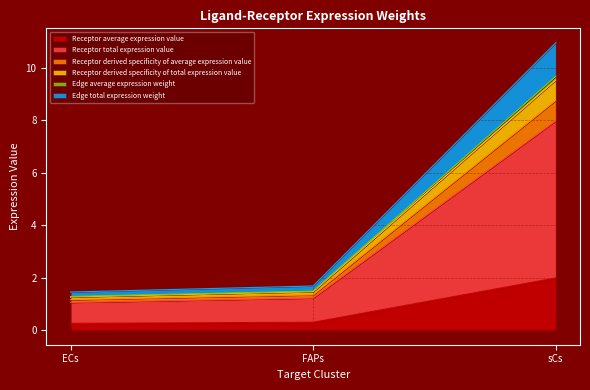

What is the maximum value shown in the chart?

11.0